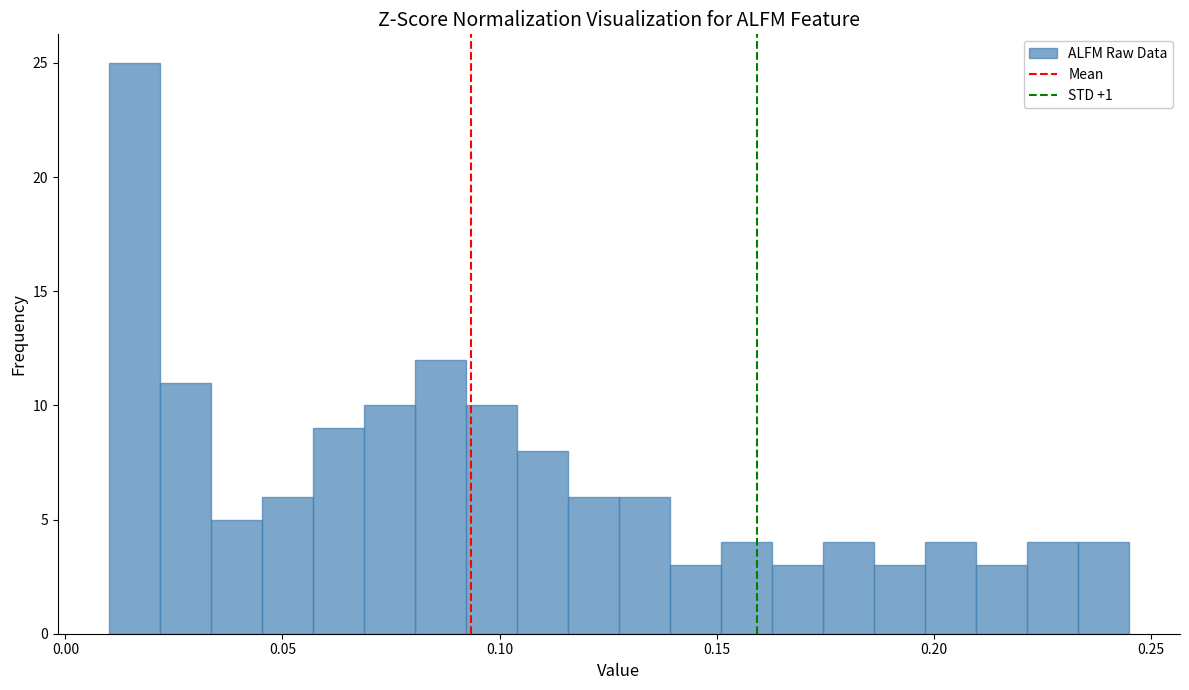

Around what value on the x-axis is the tallest bar? Give the approximate position of its centre, as read against the axis.

0.015